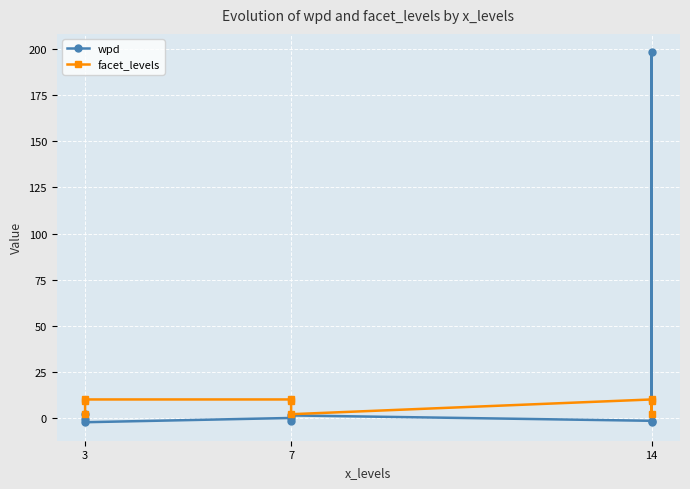

What is the average value of the wpd series?

21.5